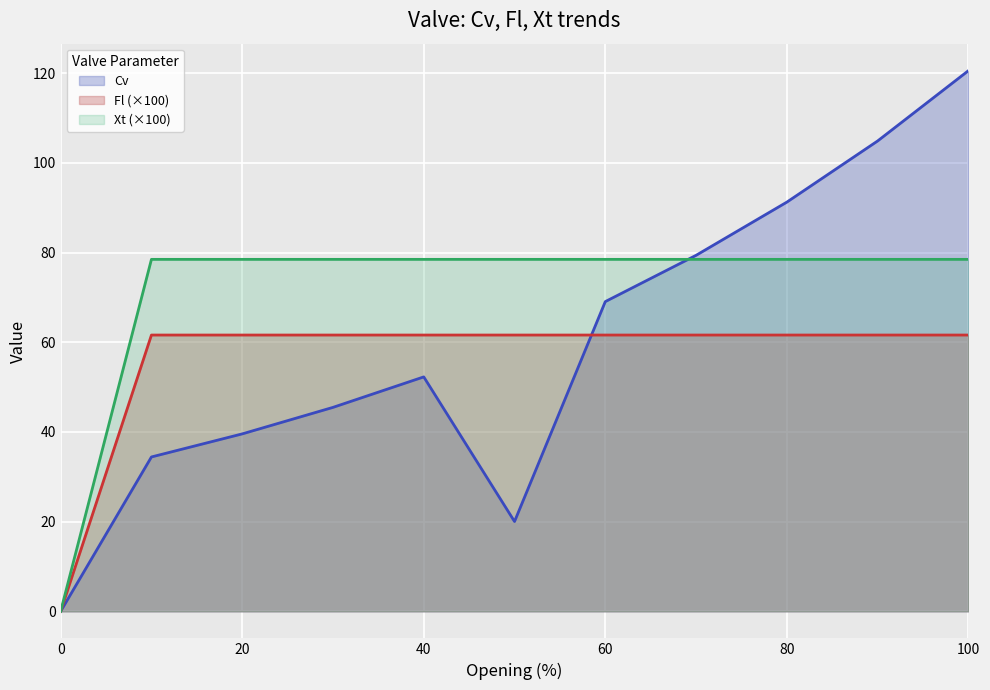

What are all the series names shown in the legend?

Cv, Fl (×100), Xt (×100)